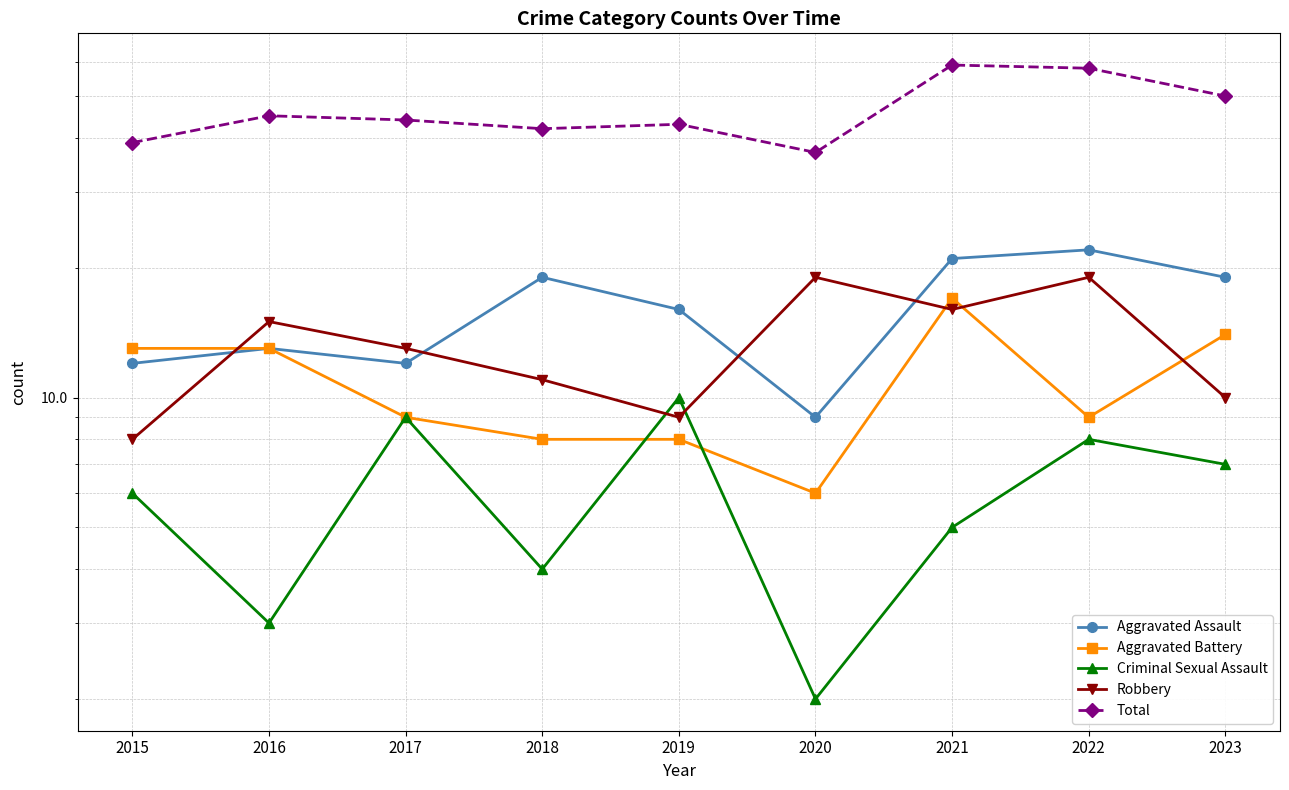

What value does the Criminal Sexual Assault series have at 2019?

10